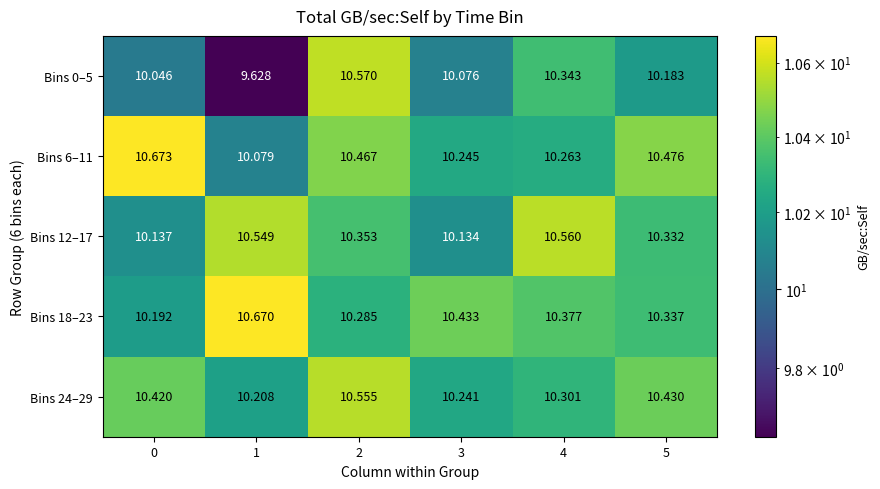

Which series has the largest total across all categories?

Bins 18–23